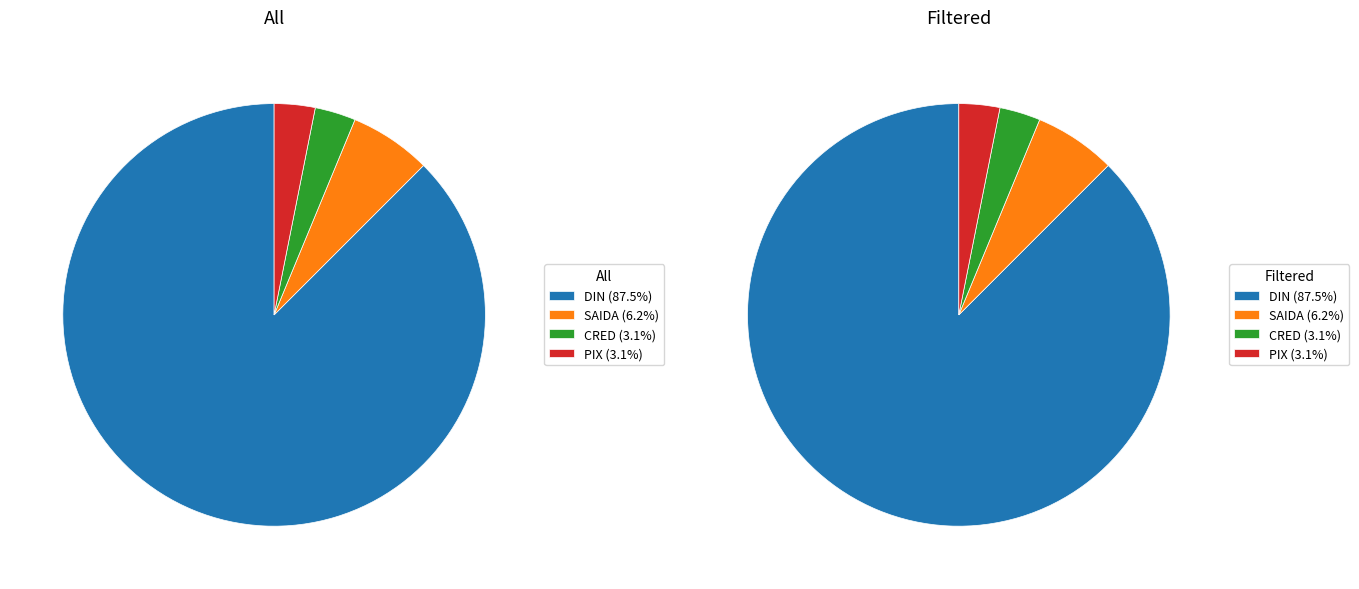

What percentage is NOT represented by 18?

100.0%